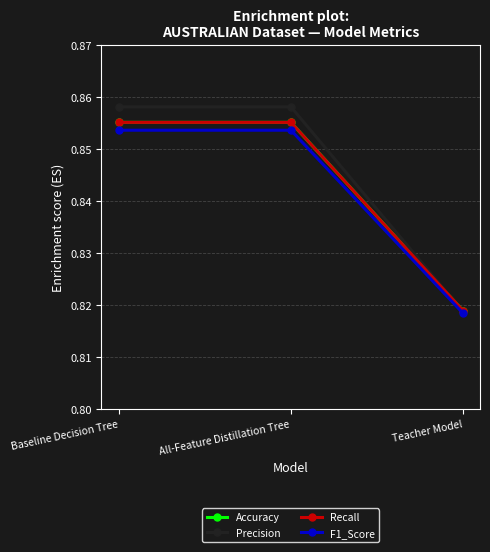

The F1_Score series shows 0.9 at Baseline Decision Tree. True or false?

True